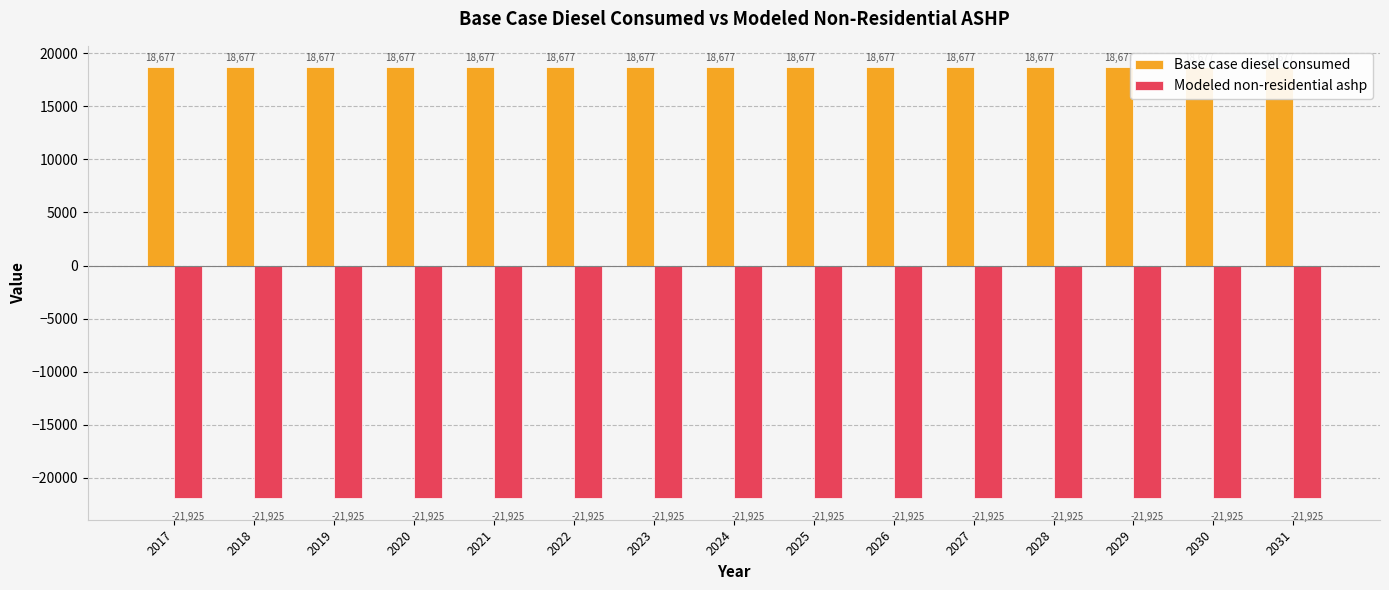

How many bars are there in total?

30